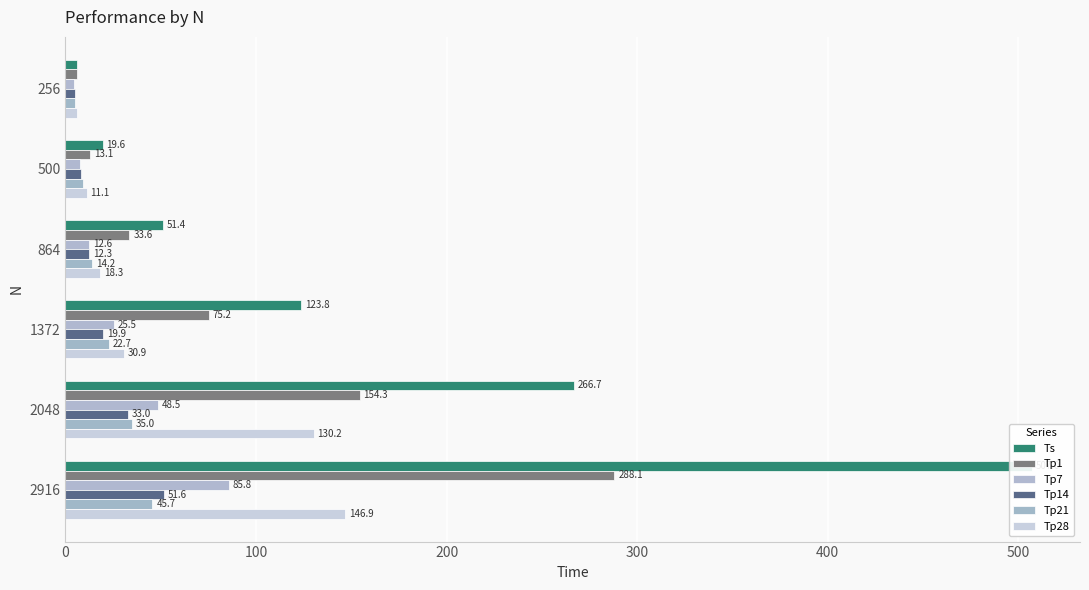

How many bars are there in total?

36